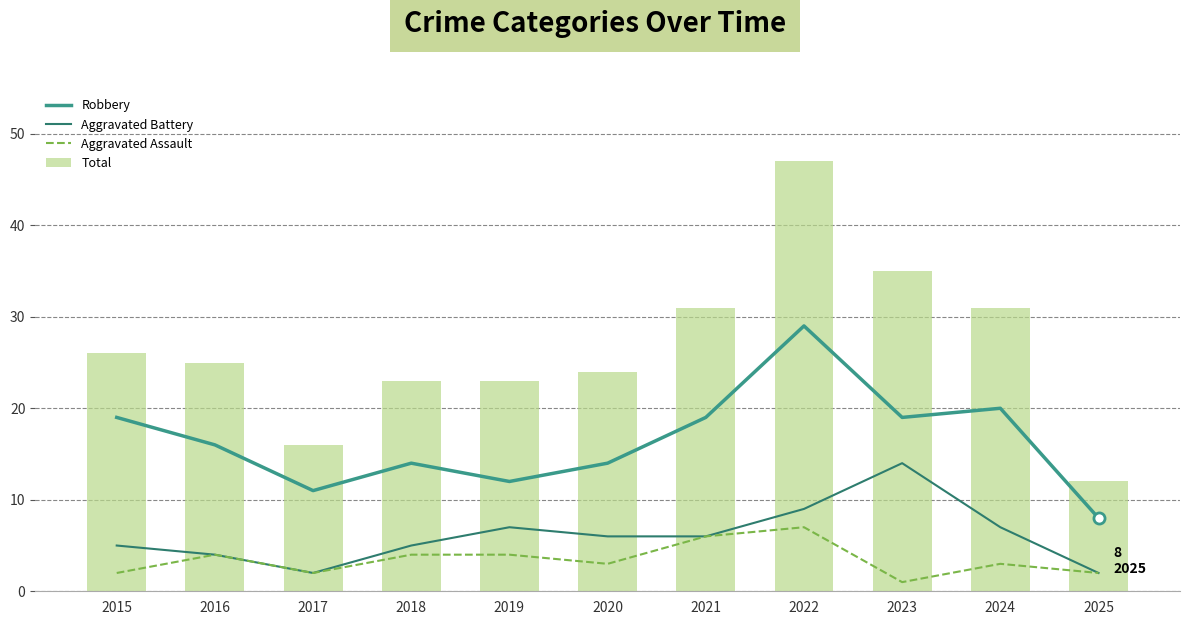

Reading left to right, list all the values displayed in this chart.

Robbery: 19	16	11	14	12	14	19	29	19	20	8
Aggravated Battery: 5	4	2	5	7	6	6	9	14	7	2
Aggravated Assault: 2	4	2	4	4	3	6	7	1	3	2
Total: 26	25	16	23	23	24	31	47	35	31	12